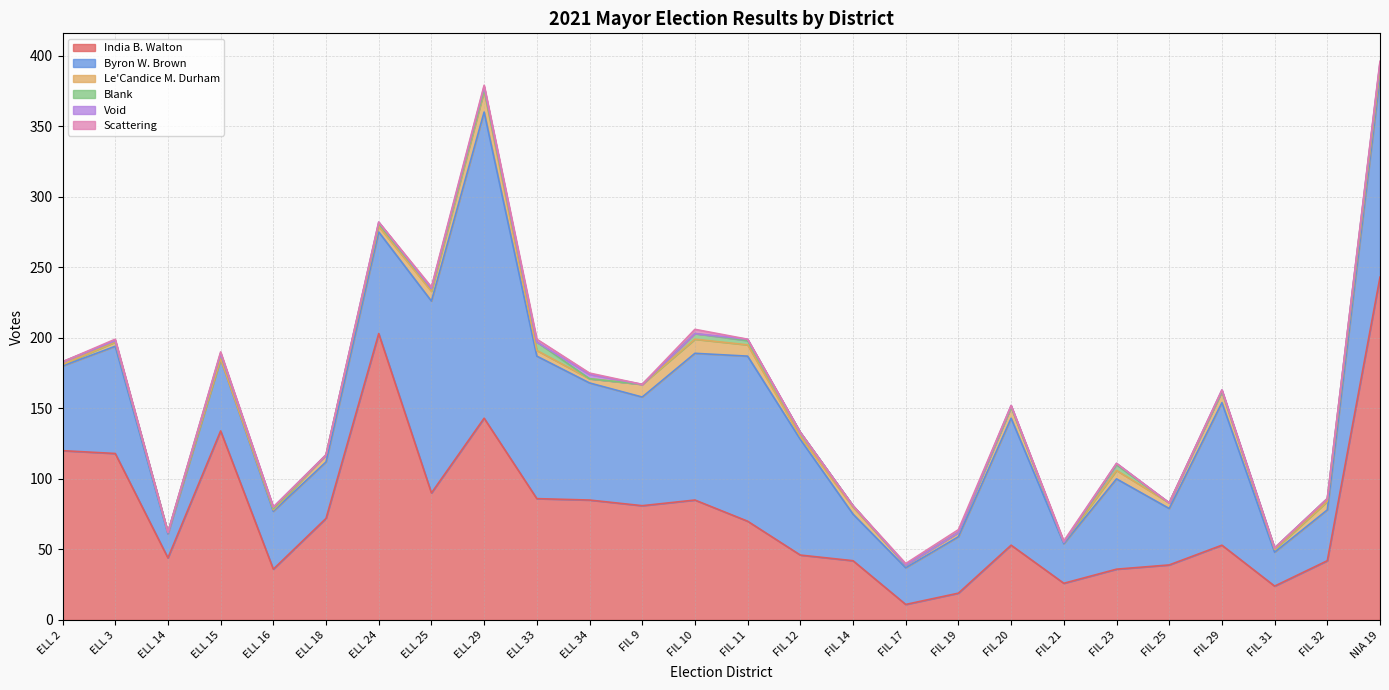

The Blank series shows 1 at ELL 29. True or false?

True